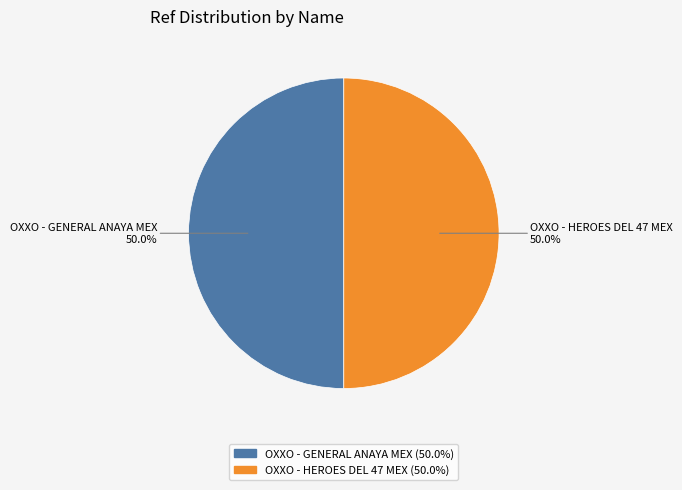

Count the number of slices in the pie.

2